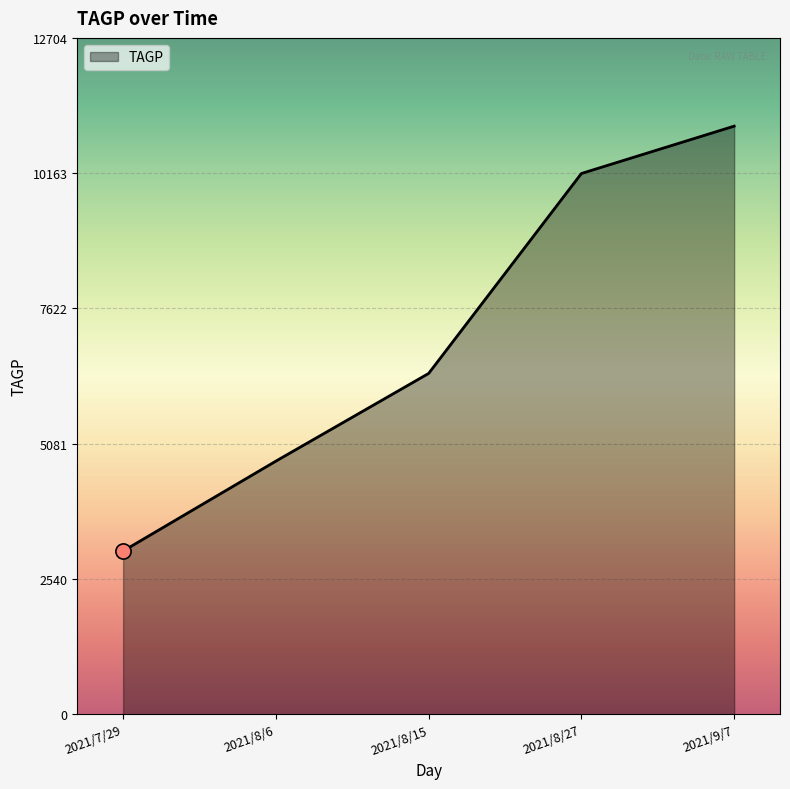

What is the change in value from 2021/7/29 to 2021/8/27?

+7089.8